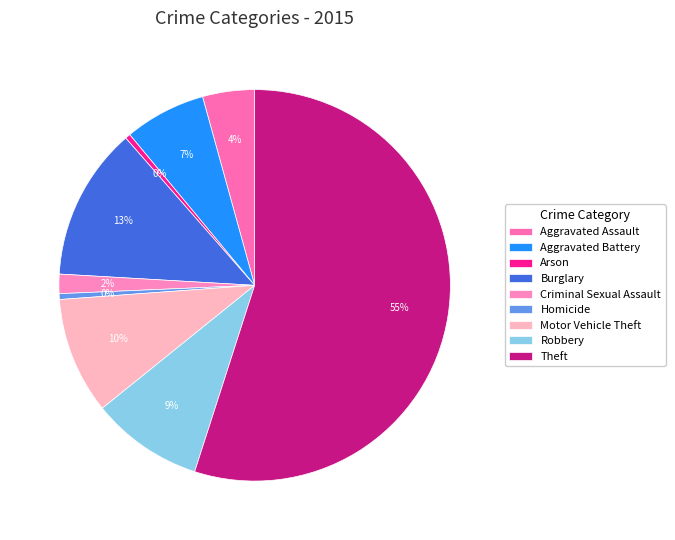

To the nearest percent, what portion does Aggravated Assault represent?

4%